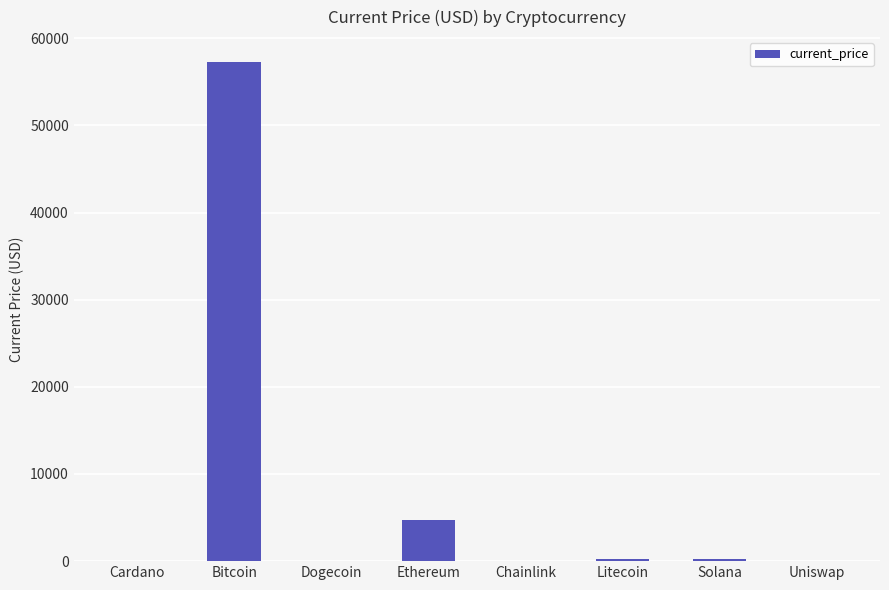

What is the change in value from Bitcoin to Chainlink?

-57239.0